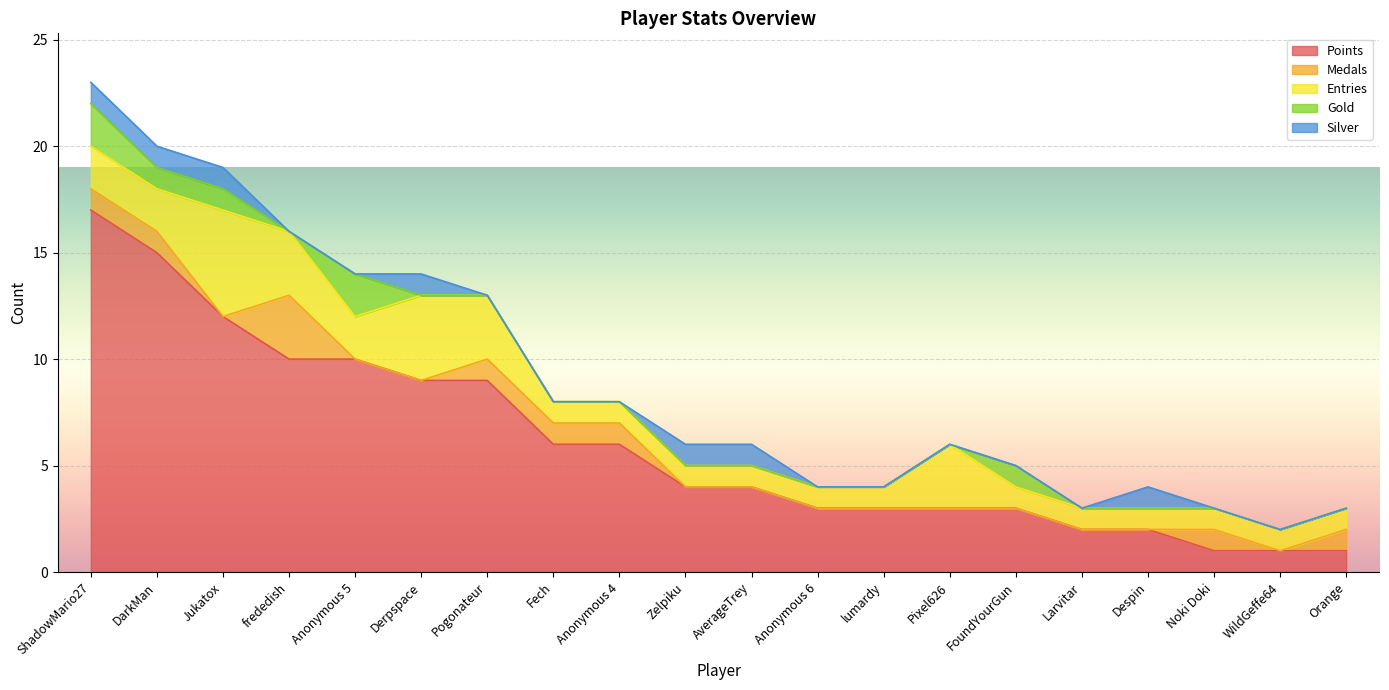

What is the label of the 6th point from the left?

Derpspace